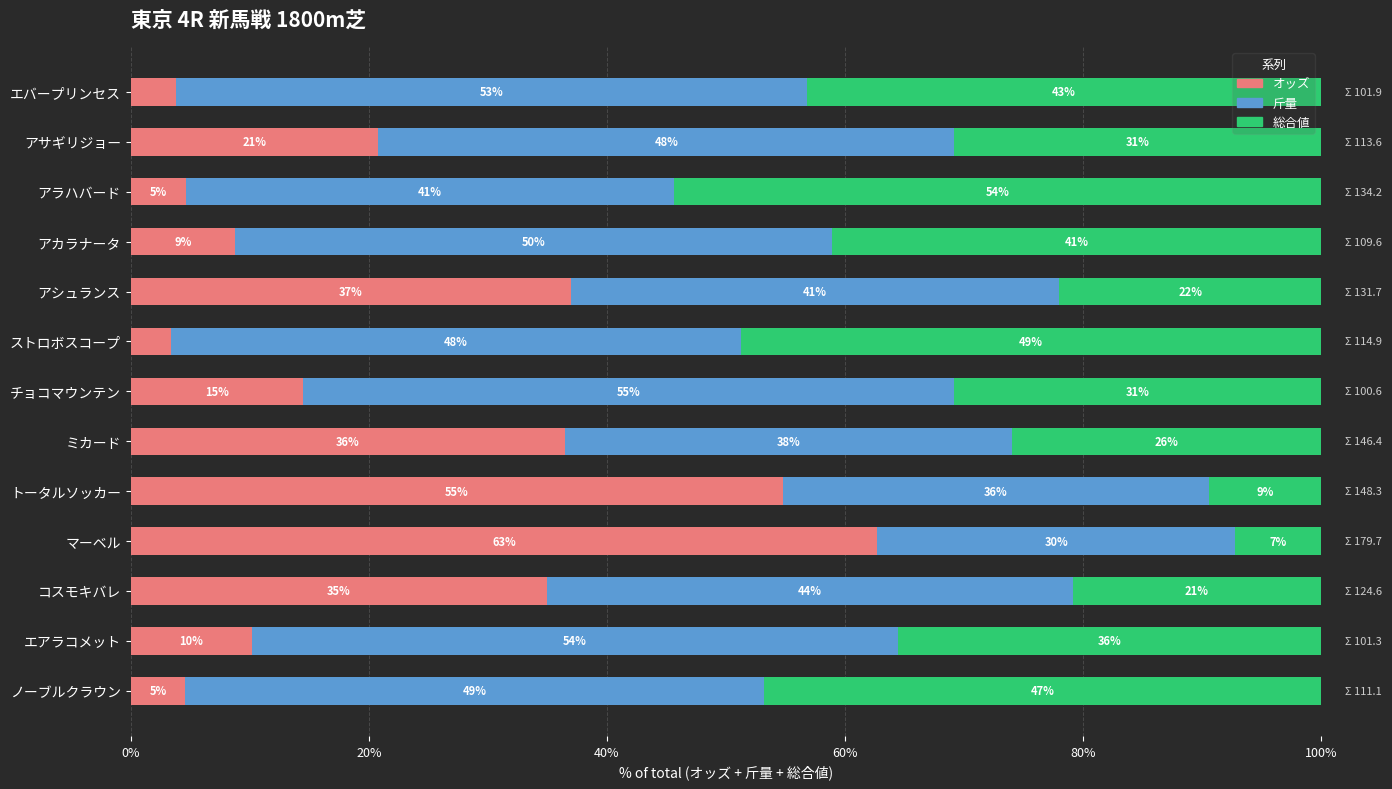

What are all the series names shown in the legend?

オッズ, 斤量, 総合値